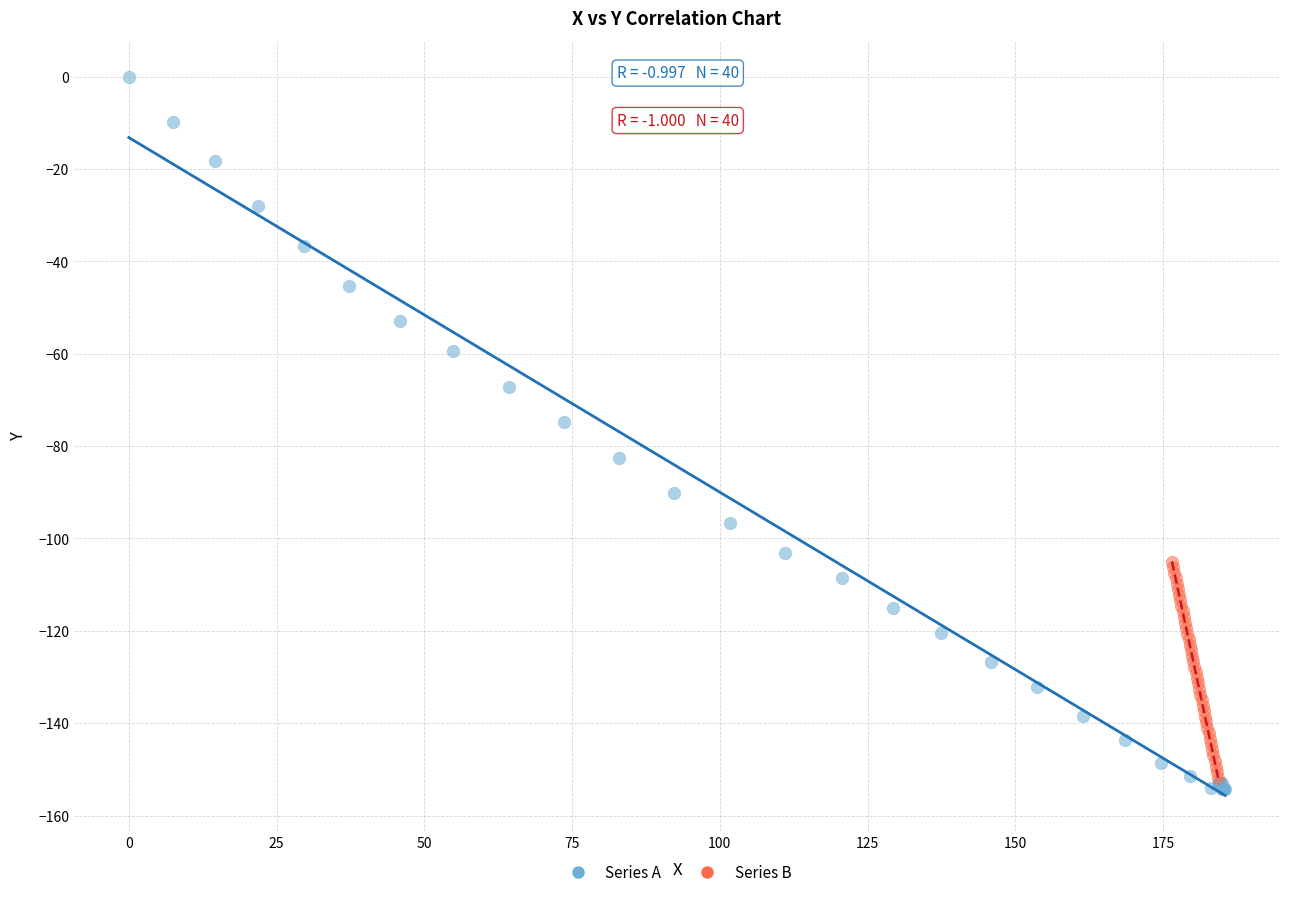

Which series contains the highest Y value?

Series A